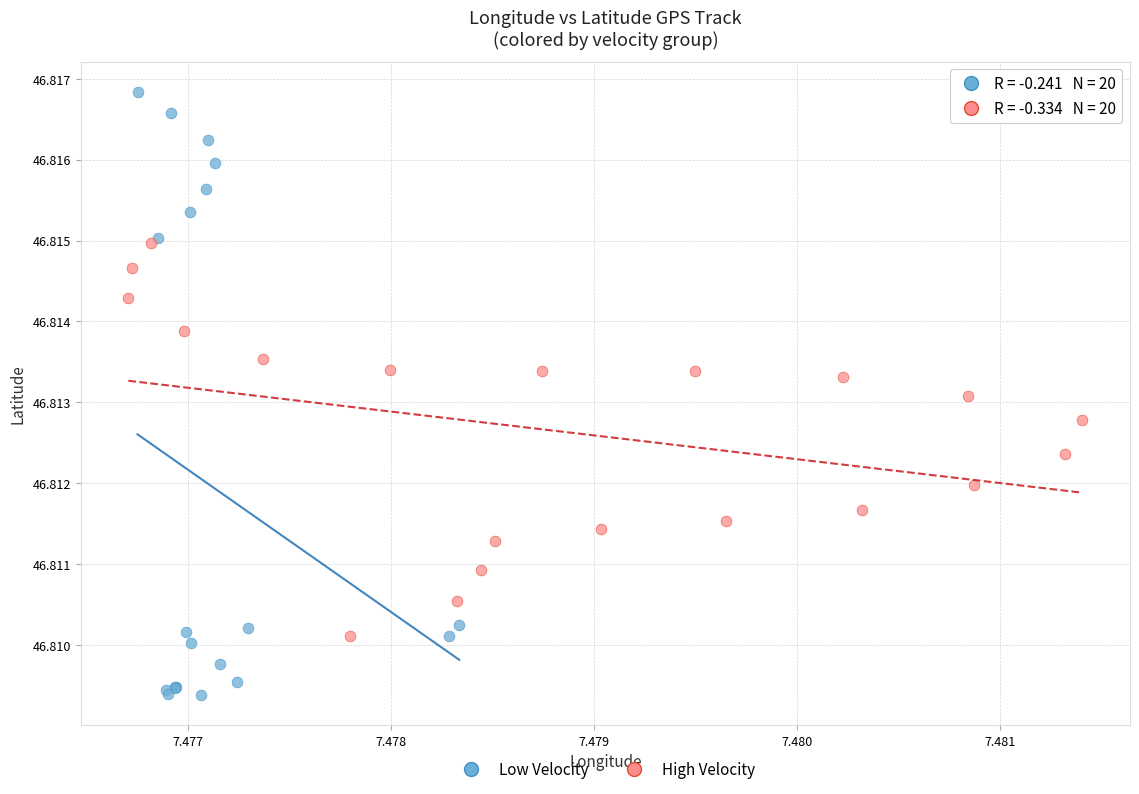

Which series has the largest Y range (max minus min)?

Low Velocity